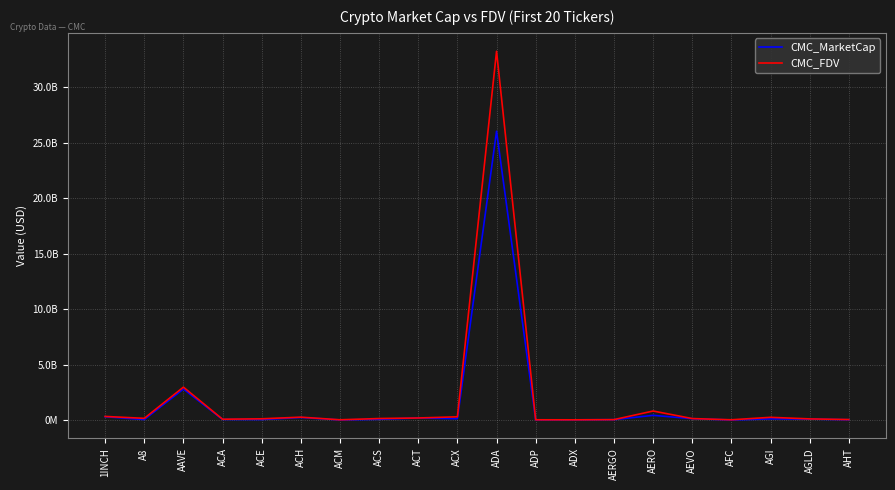

At which category is the sum across all series the highest?

ADA